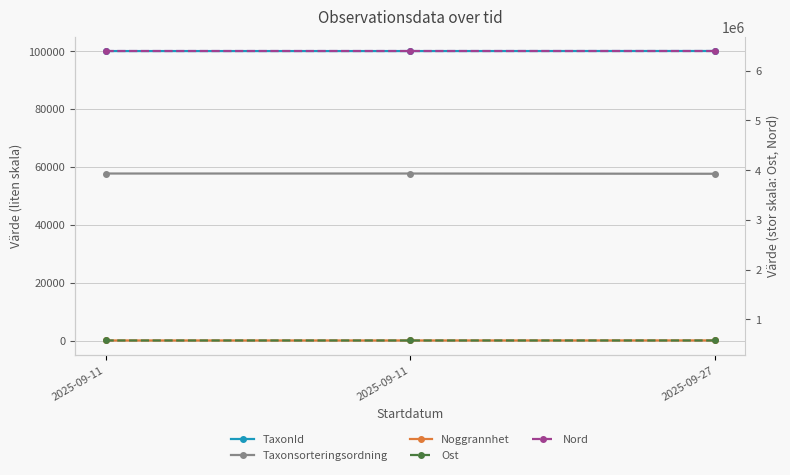

Does the chart have visible grid lines?

Yes